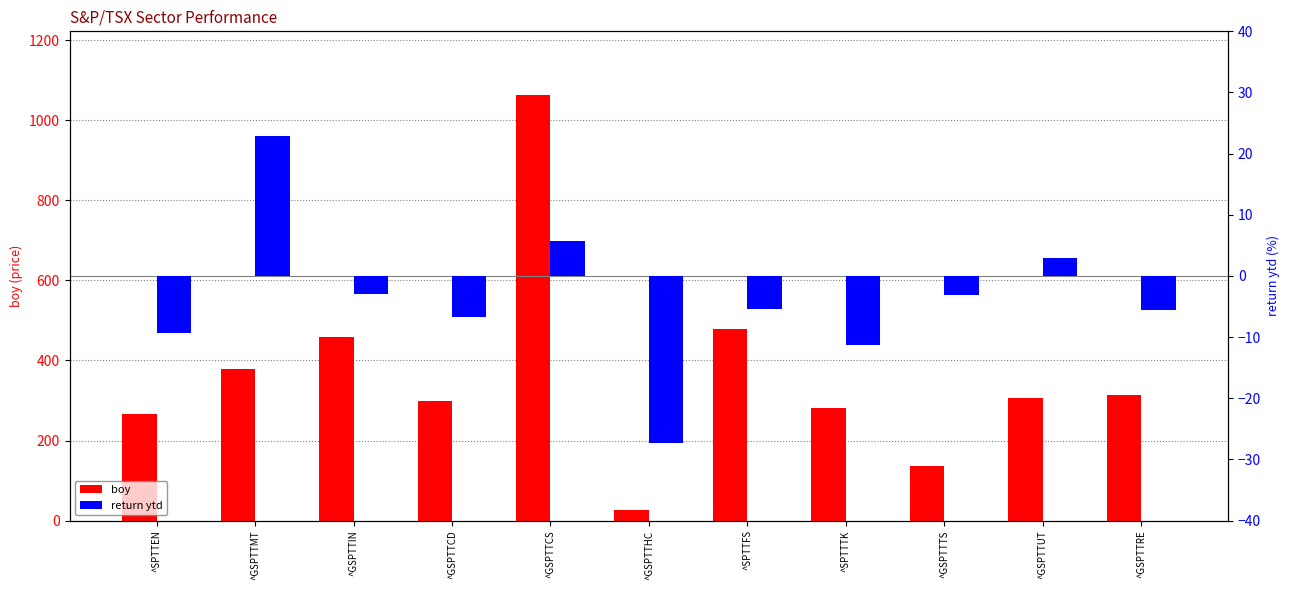

Where is return ytd nearest to the value -2?

^GSPTTIN